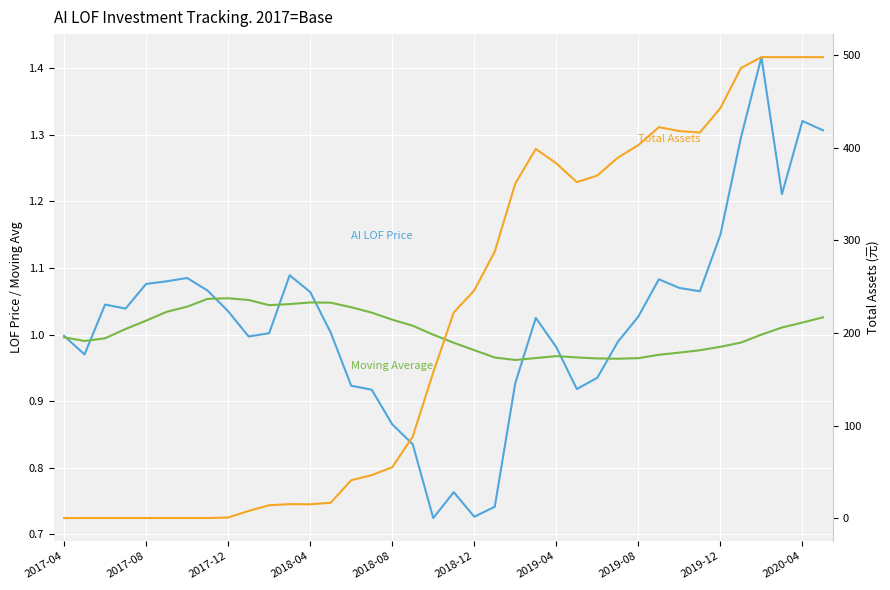

What is the sum of all Moving Average values?

38.2